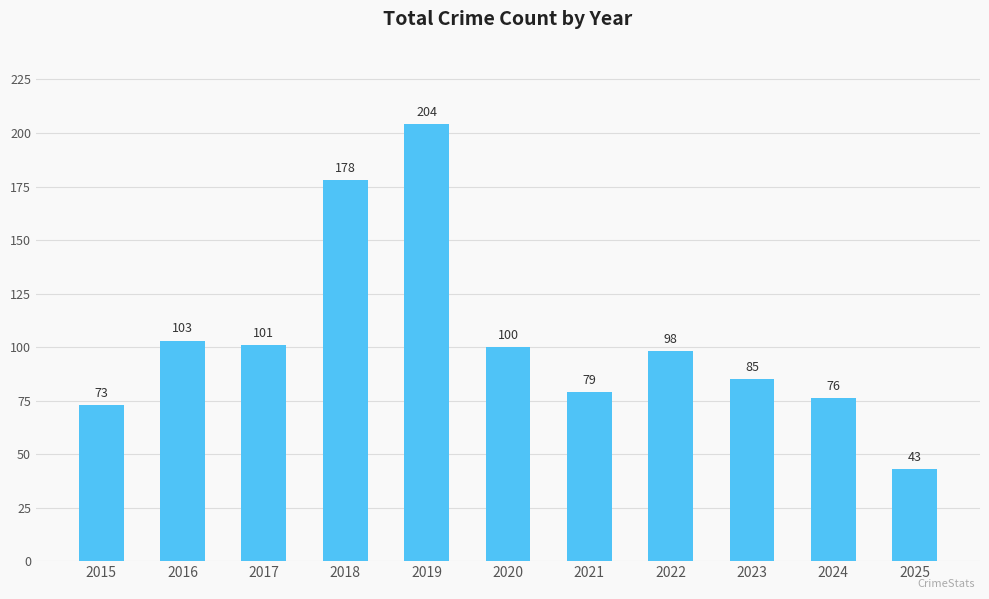

Does the chart contain stacked bars?

No